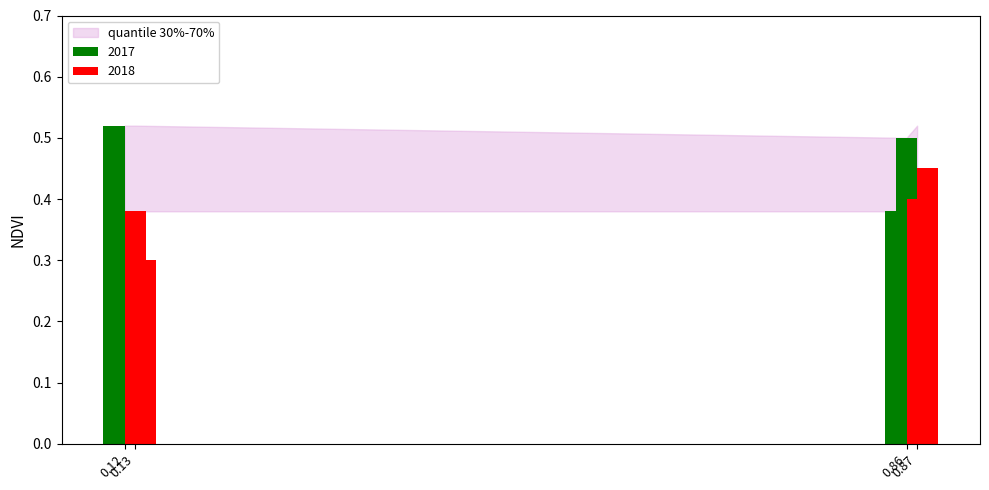

What is the value of the 4th bar from the left?

0.5